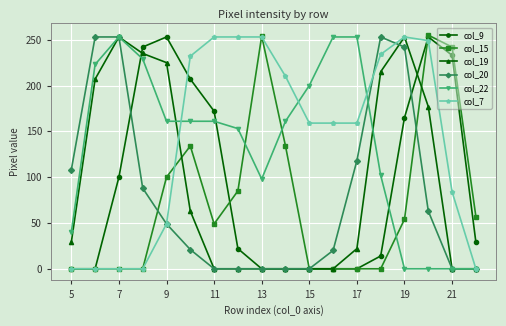

What is the maximum value for col_9?

253